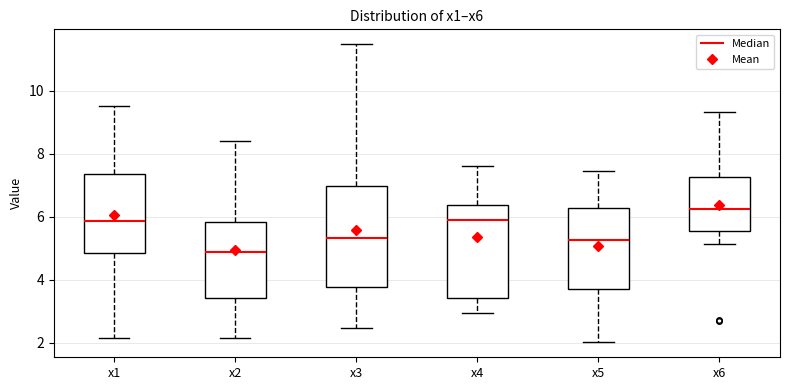

Where does the lower whisker of the box for x2 end on the y-axis? The values are not printed on the chart, so give them approximately, as read against the axis.

2.2